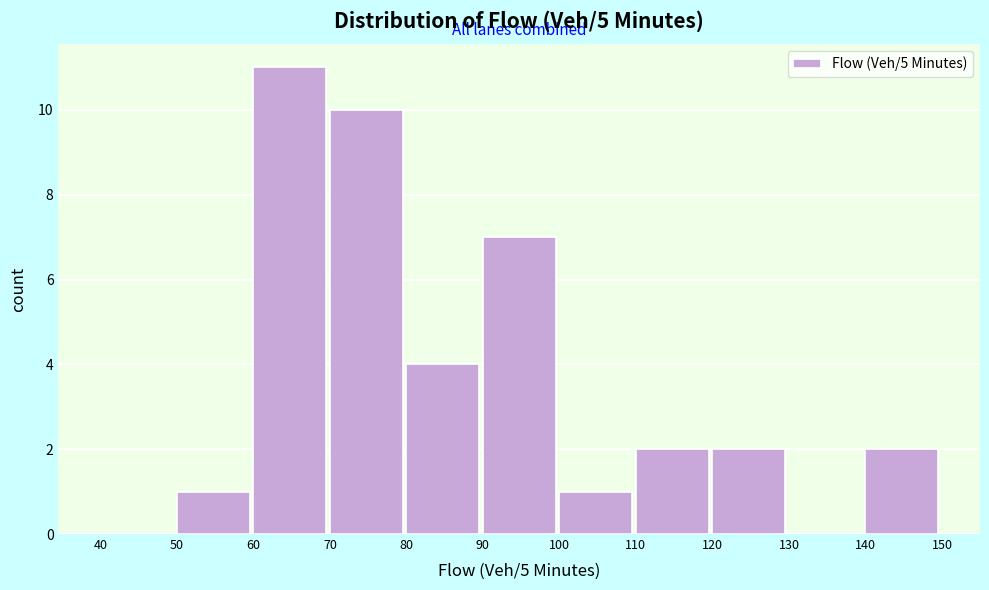

Reading left to right, transcribe this chart: for each bar, give the range it covers on the x-axis and its height. The values are not printed on the chart, so give them approximately, as read against the axis.

40 to 50: 0
50 to 60: 1
60 to 70: 11
70 to 80: 10
80 to 90: 4
90 to 100: 7
100 to 110: 1
110 to 120: 2
120 to 130: 2
130 to 140: 0
140 to 150: 2